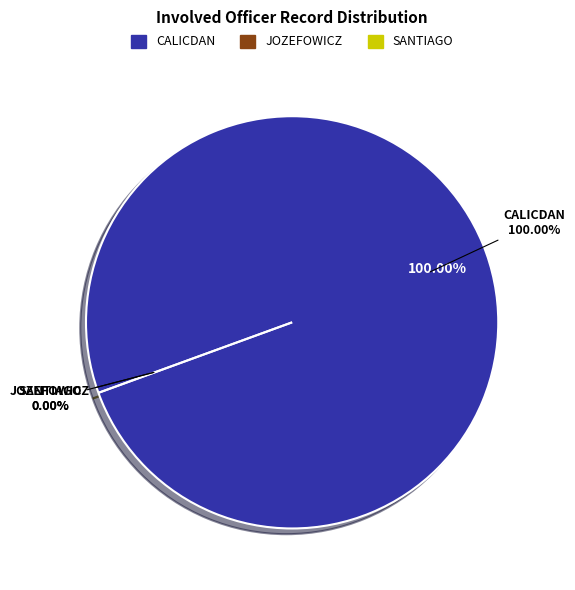

To the nearest percent, what is the difference between the largest and smallest slice percentages?

100%